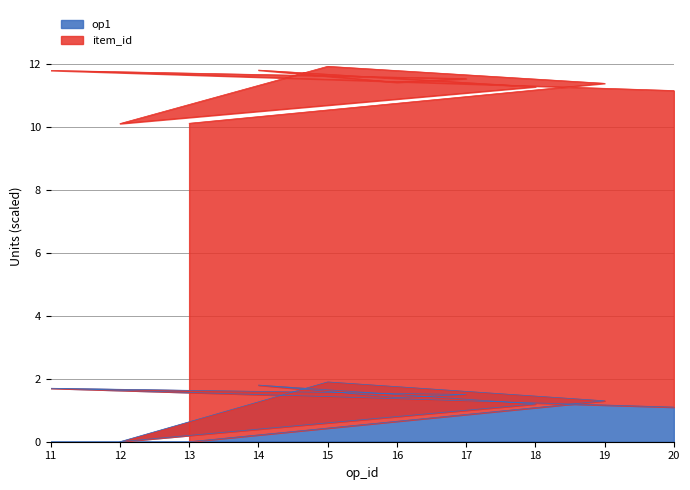

What is the approximate value at 17?

1.5